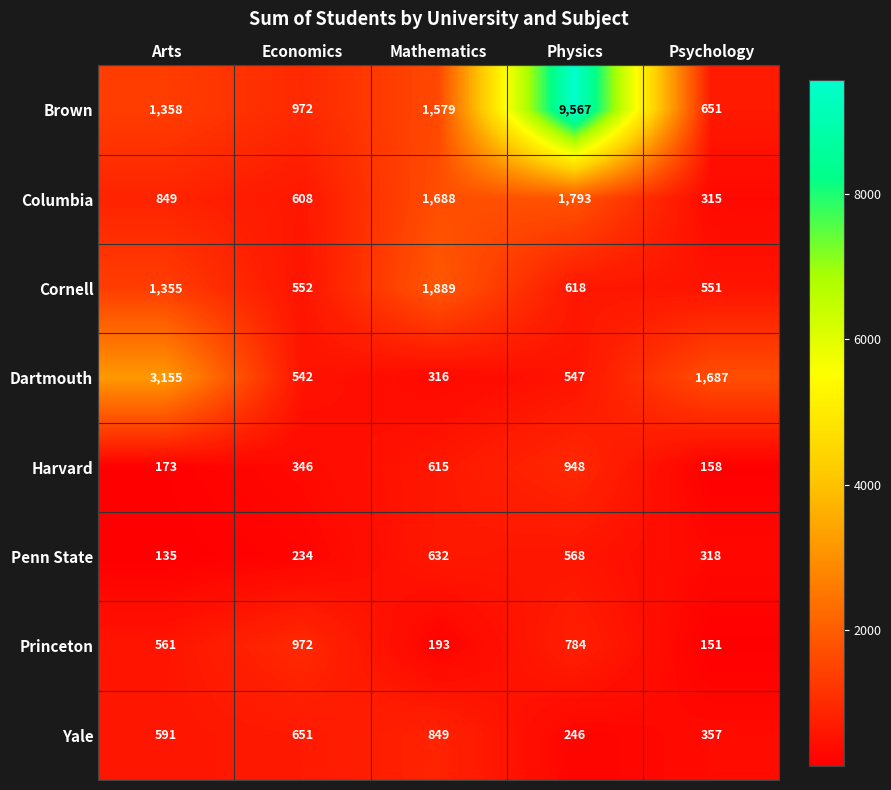

At which category is the sum across all series the highest?

Physics